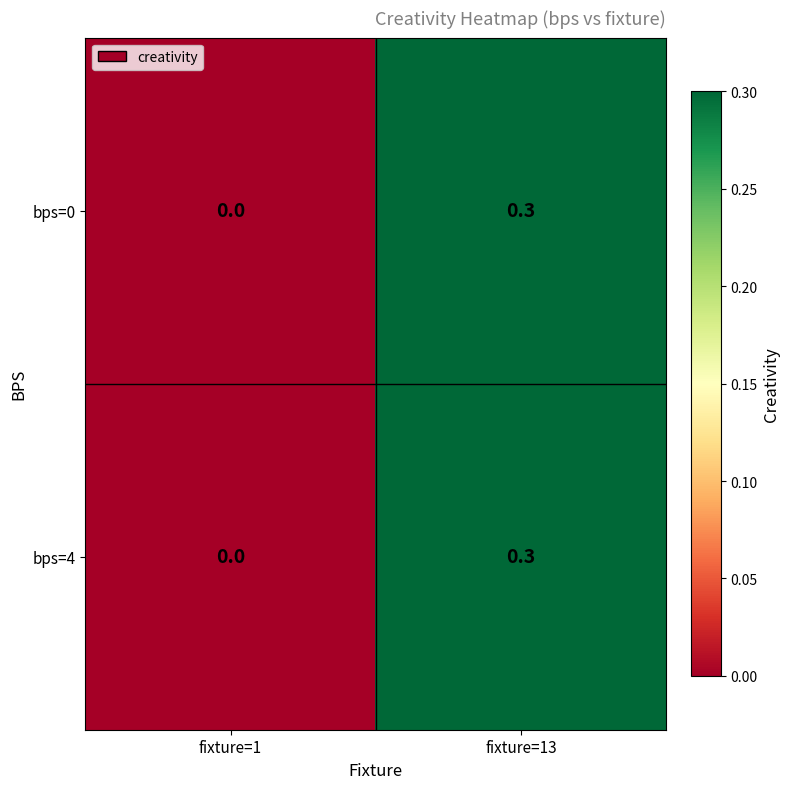

What is the difference between the bps=4 values at fixture=13 and fixture=1?

0.3